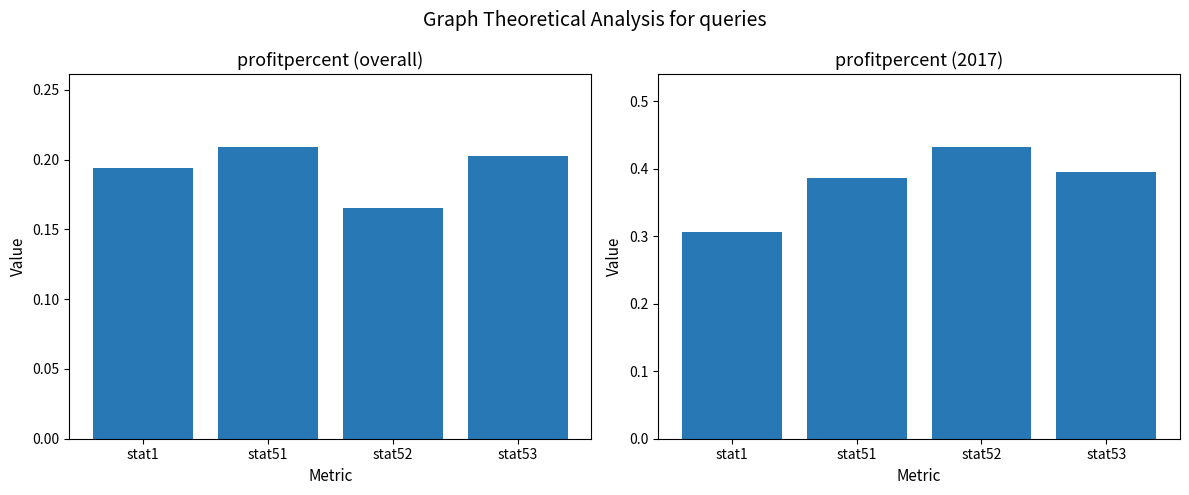

Which series has the largest total across all categories?

profitpercent51